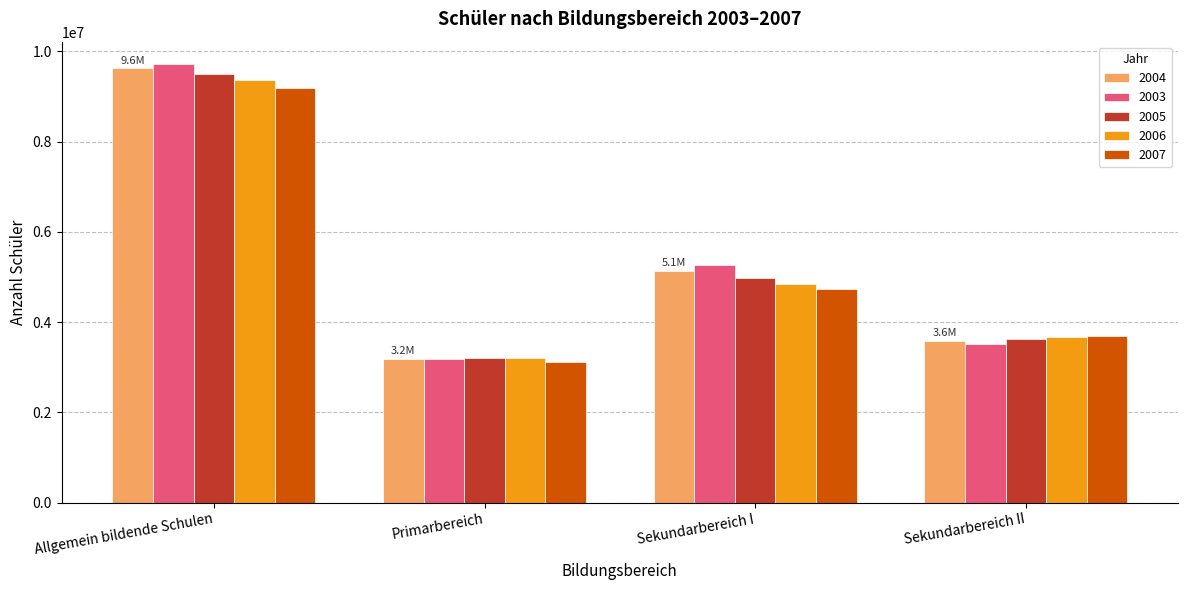

What is the sum of the 2004 values at Allgemein bildende Schulen and Sekundarbereich I?

14763632